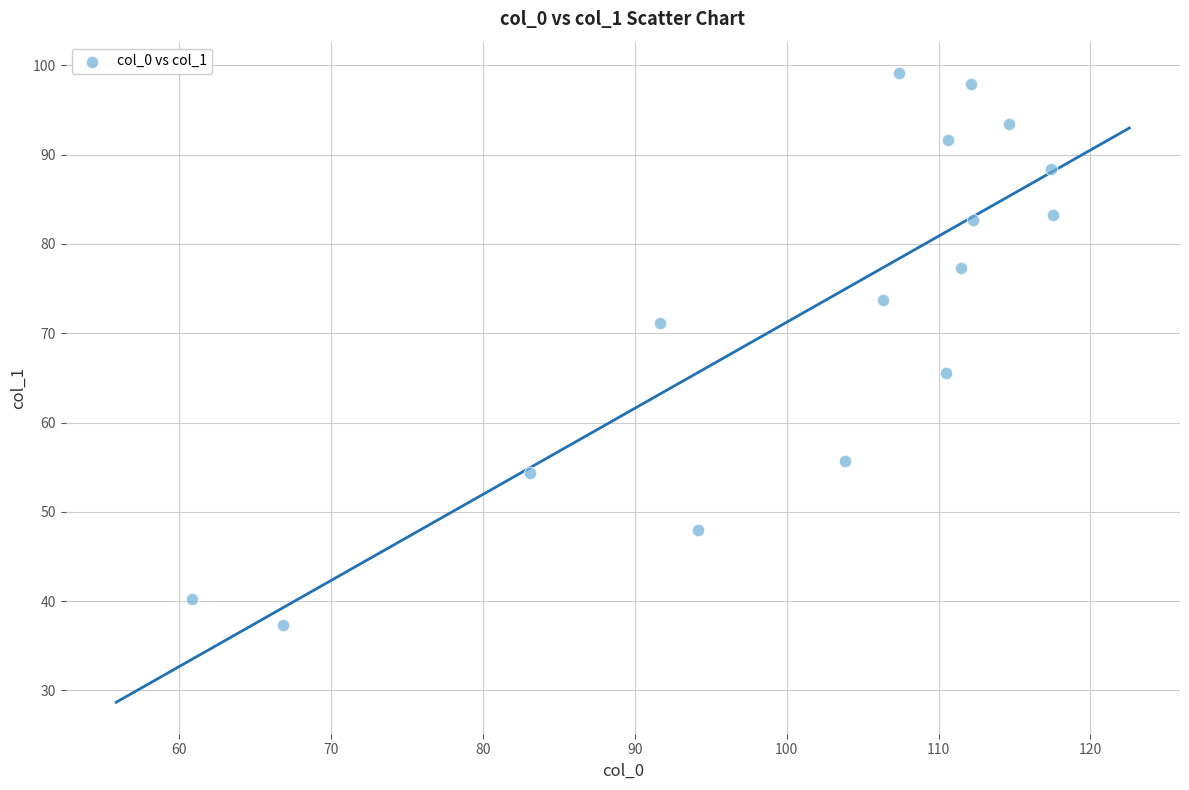

What is the range of X values (max minus min)?

56.7